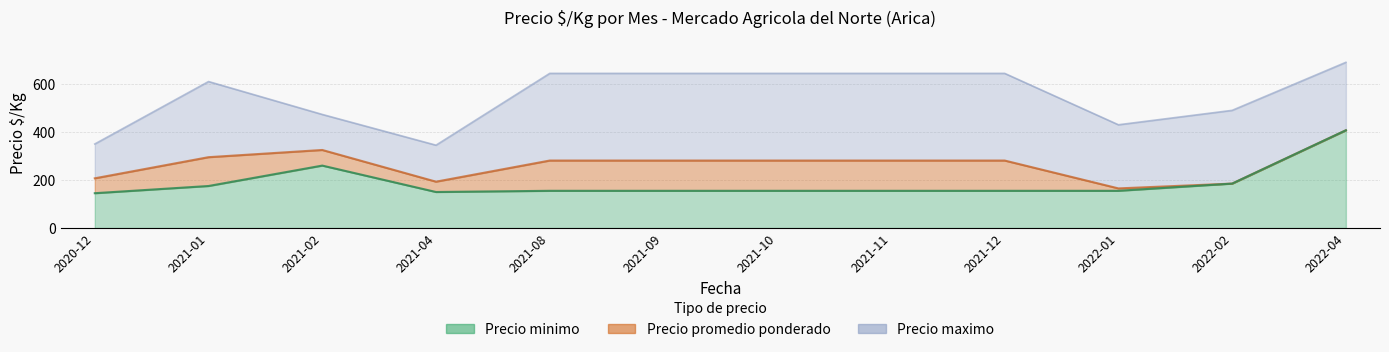

What is the label of the 9th point from the right?

2021-04